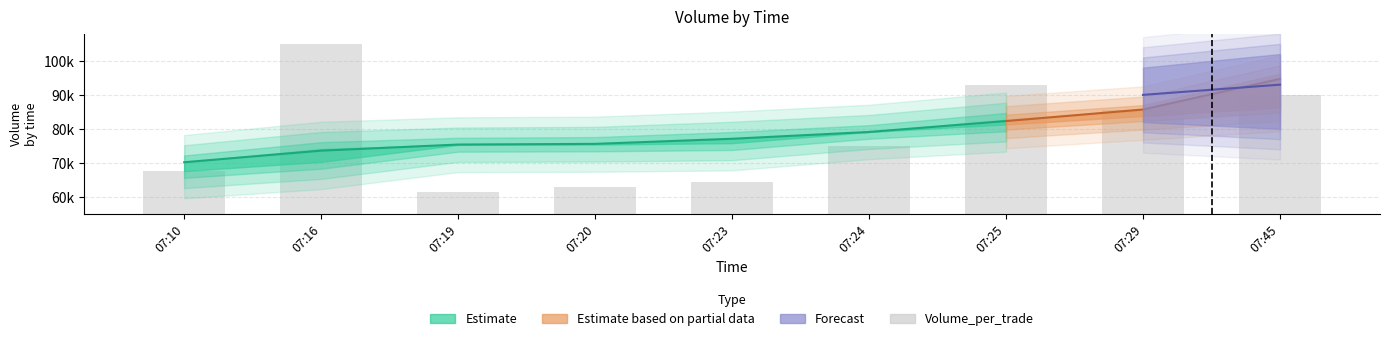

Which has a higher value, 07:20 or 07:25?

07:25